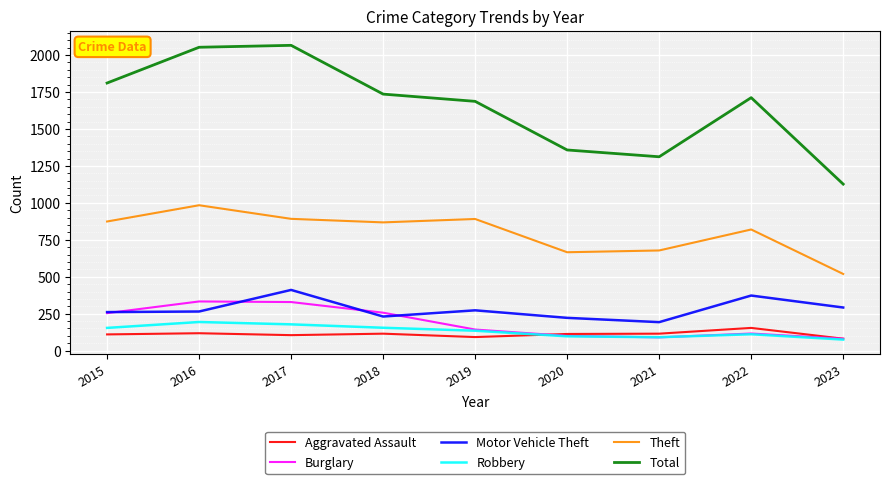

What is the spread (max minus min) of values at 2015?

1701